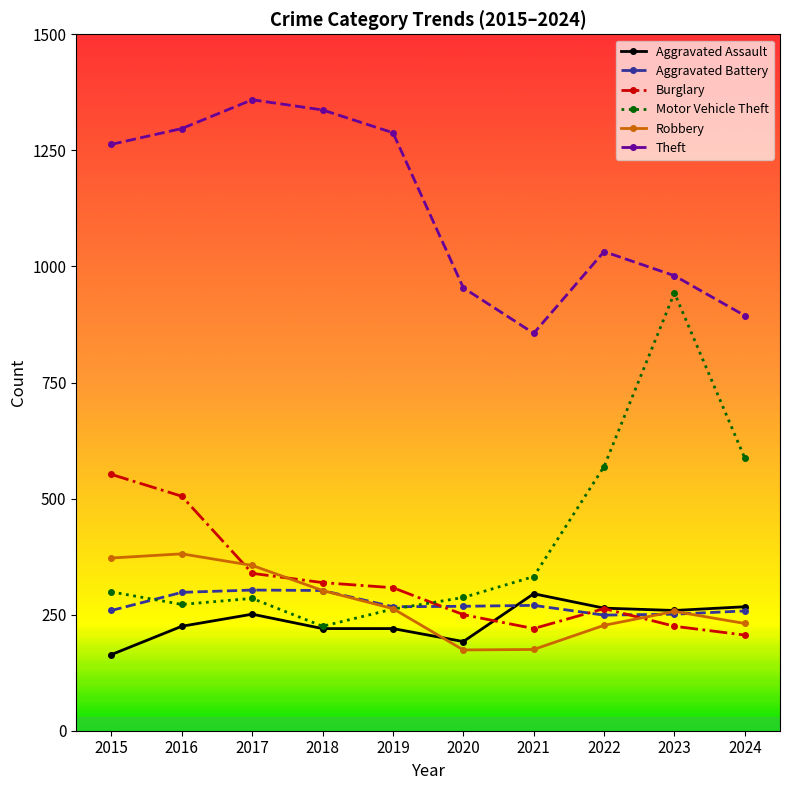

At which category does Theft reach its first local valley?

2021